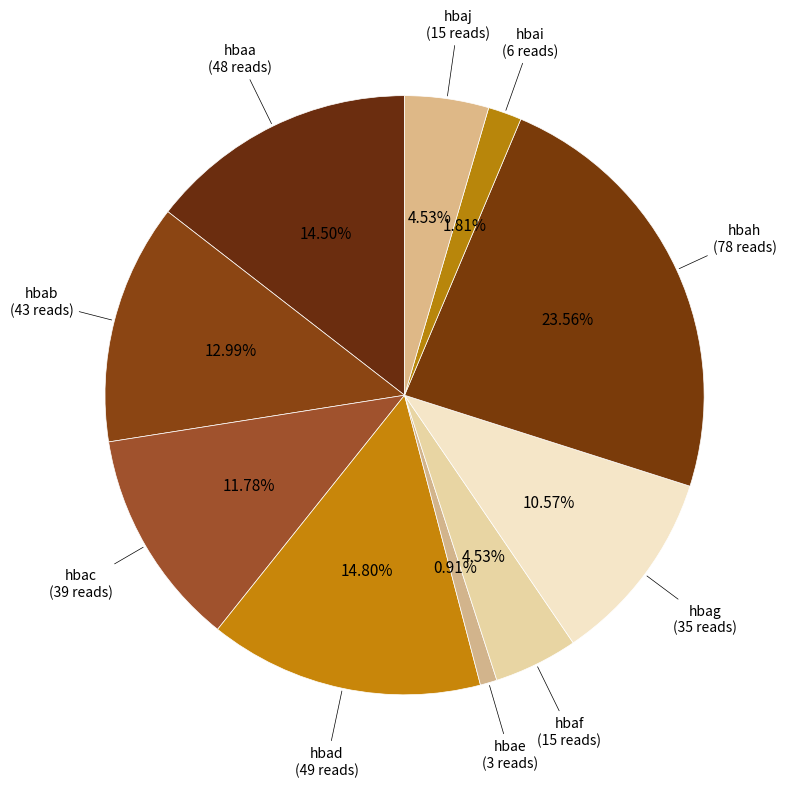

How many segments does this pie chart have?

10